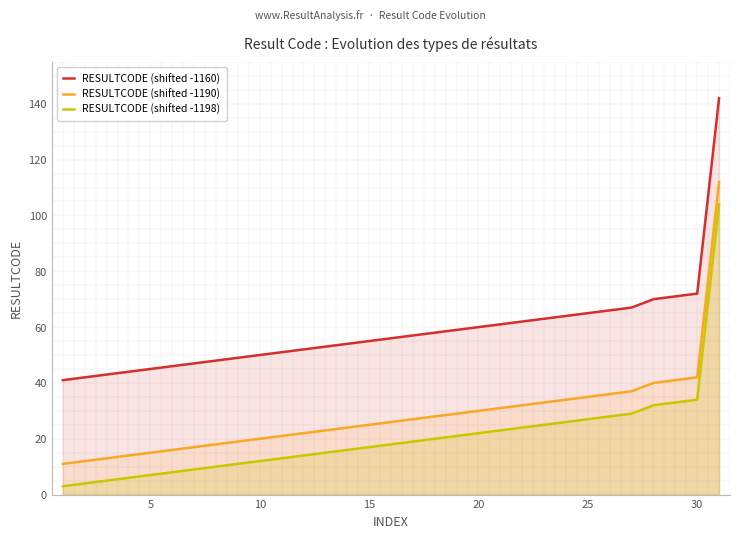

Rank the series by their average value, from lowest to highest.

RESULTCODE (shifted -1198), RESULTCODE (shifted -1190), RESULTCODE (shifted -1160)